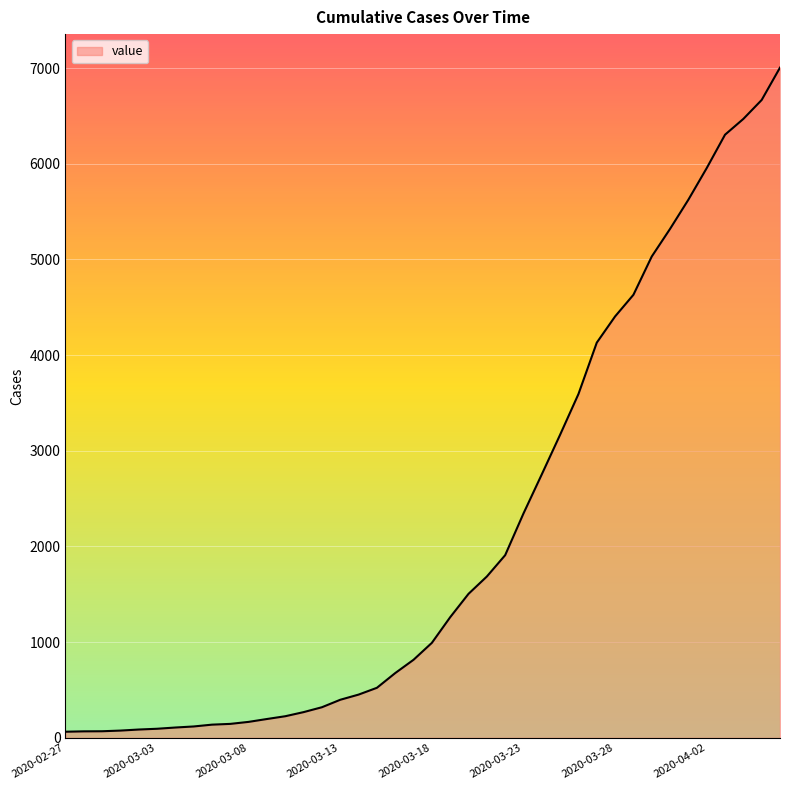

What is the difference between the maximum and minimum values?

6940